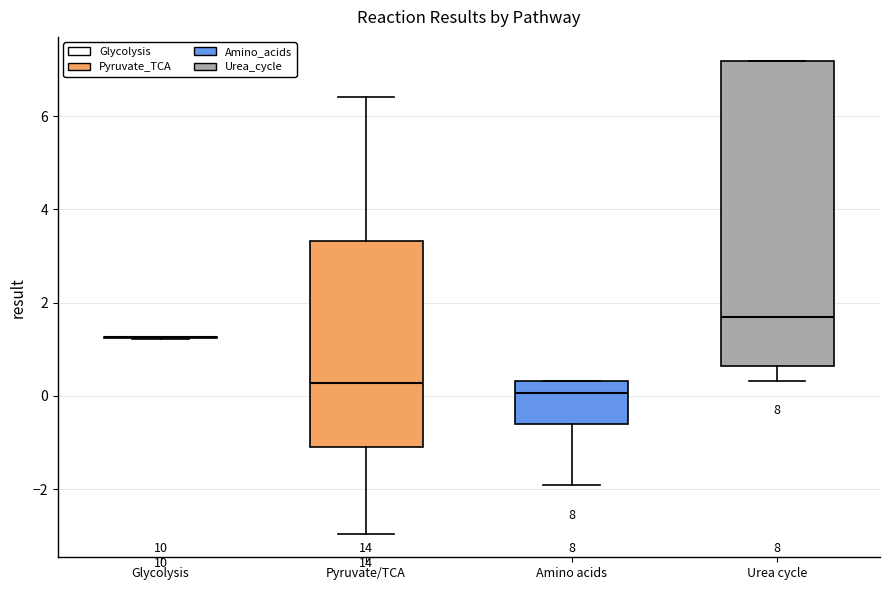

Which box is the tallest, from its lower edge to its upper edge?

Urea cycle